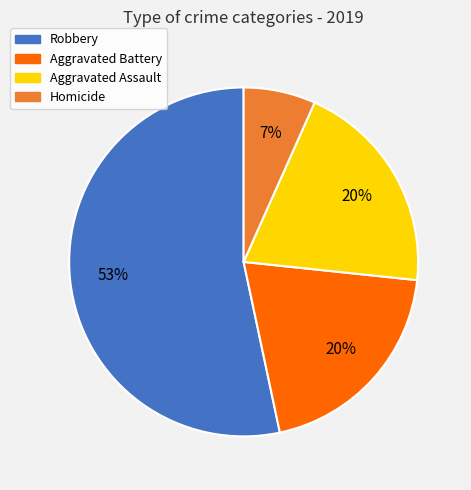

To the nearest percent, what is the average slice percentage?

25%